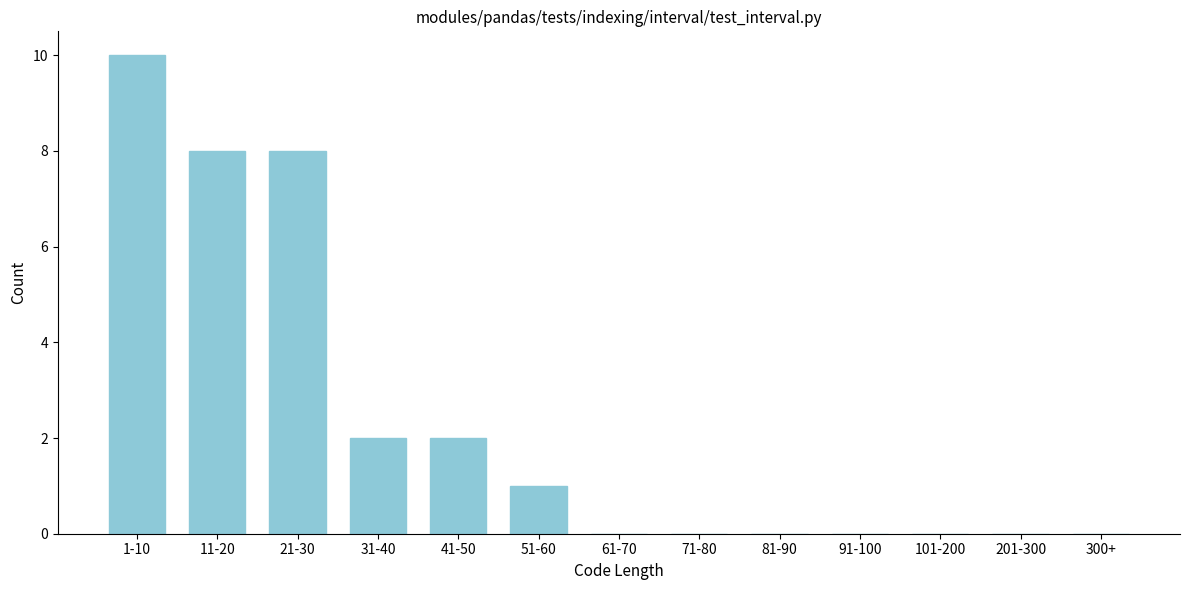

Reading left to right, transcribe all the data shown in this chart.

1-10=10	11-20=8	21-30=8	31-40=2	41-50=2	51-60=1	61-70=0	71-80=0	81-90=0	91-100=0	101-200=0	201-300=0	300+=0